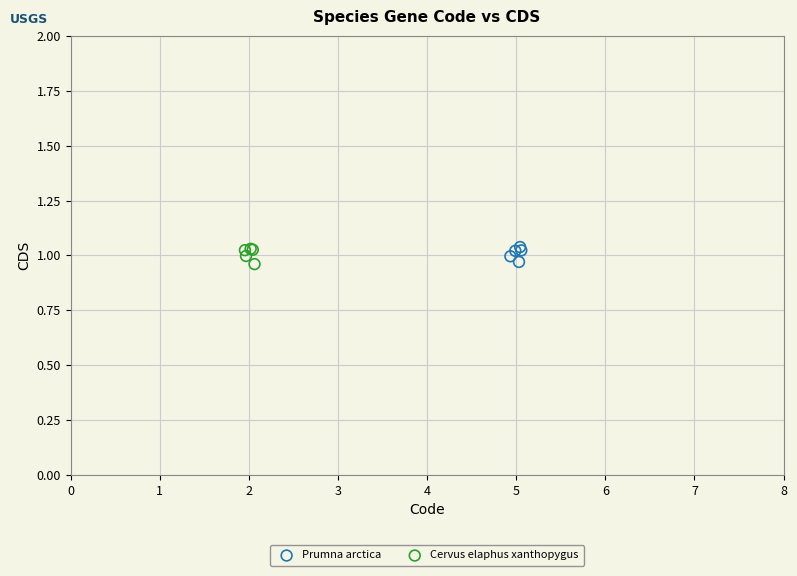

What are all the series names shown in the legend?

Prumna arctica, Cervus elaphus xanthopygus